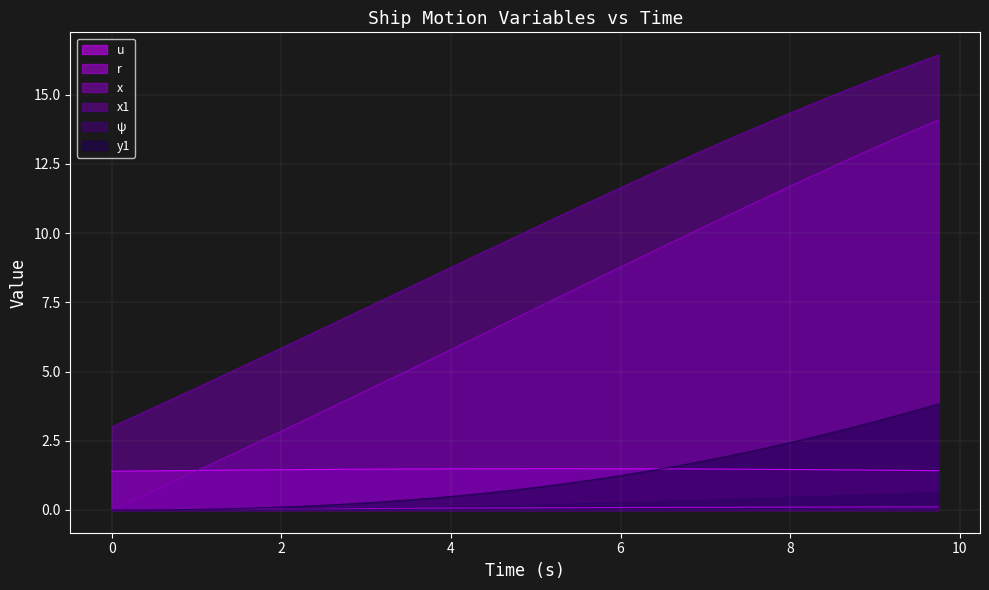

Which series has the largest total across all categories?

x1